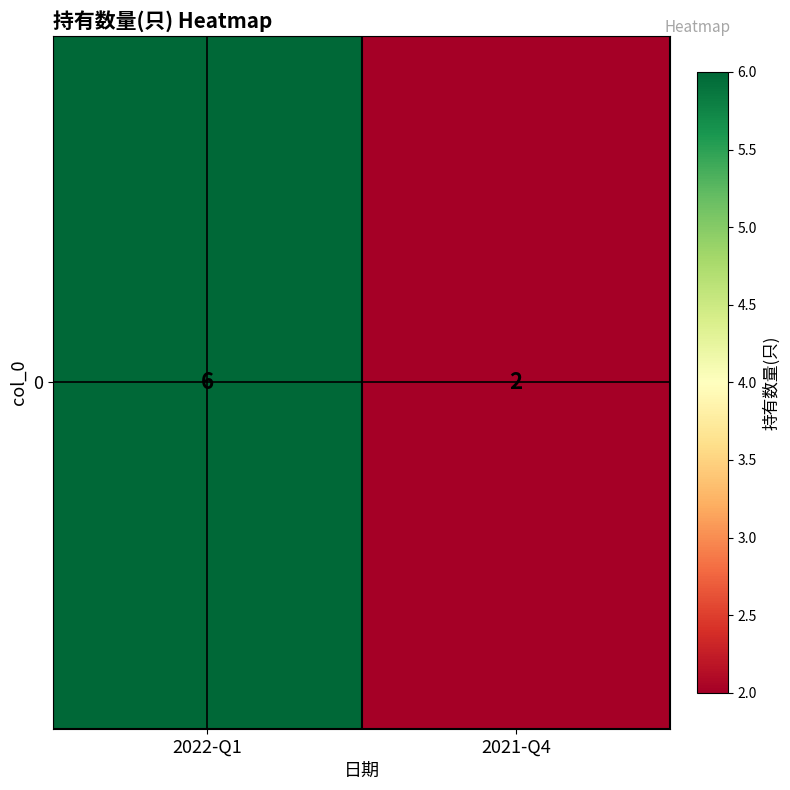

At which category does the chart reach its minimum across all series?

2021-Q4